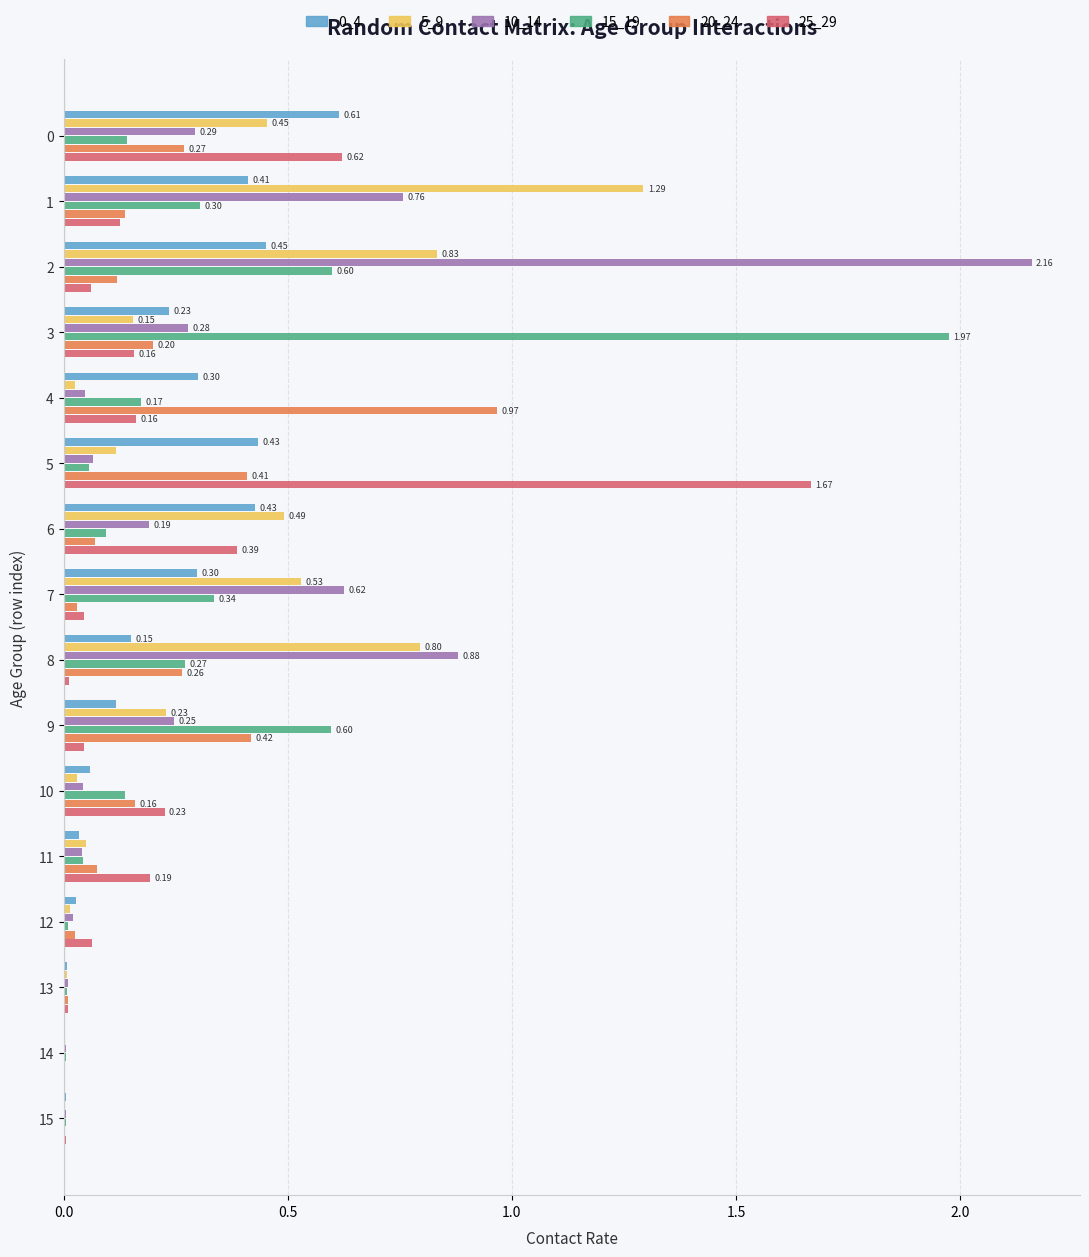

What is the total value across all series at 5?

2.7